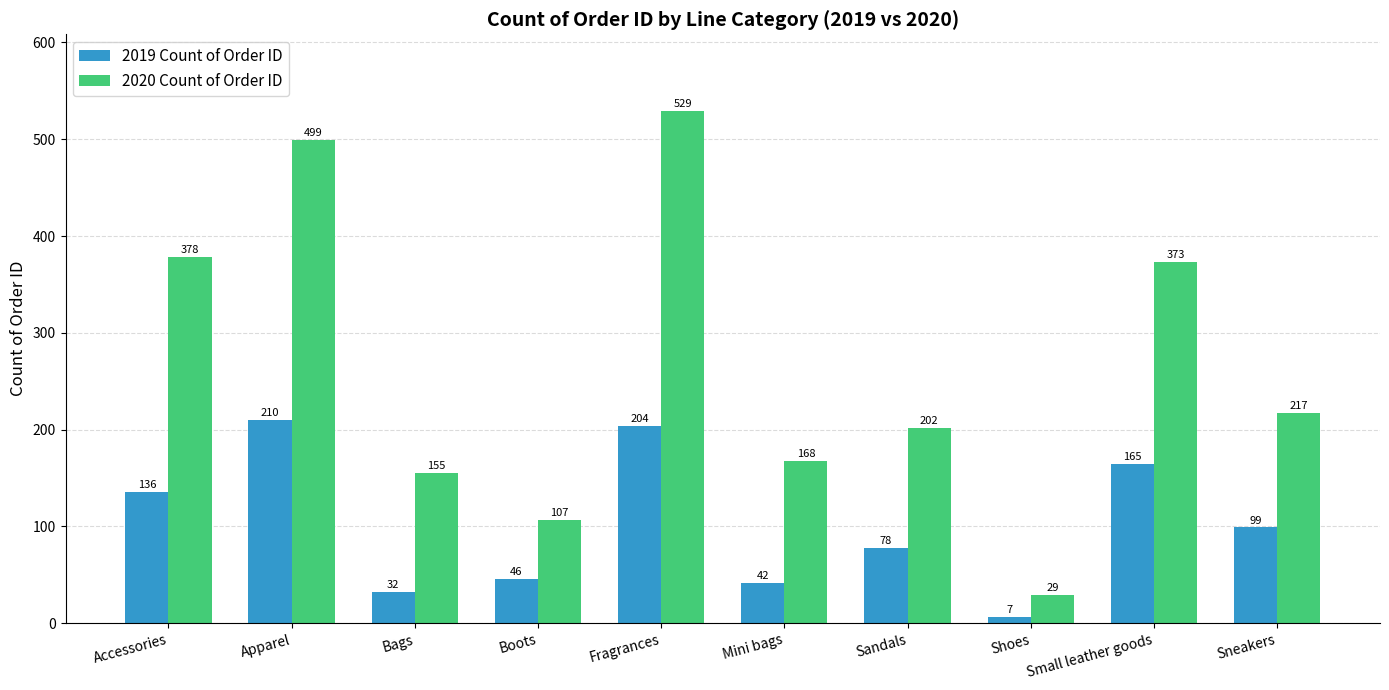

Where does the 2020 Count of Order ID series first go above 217?

Accessories